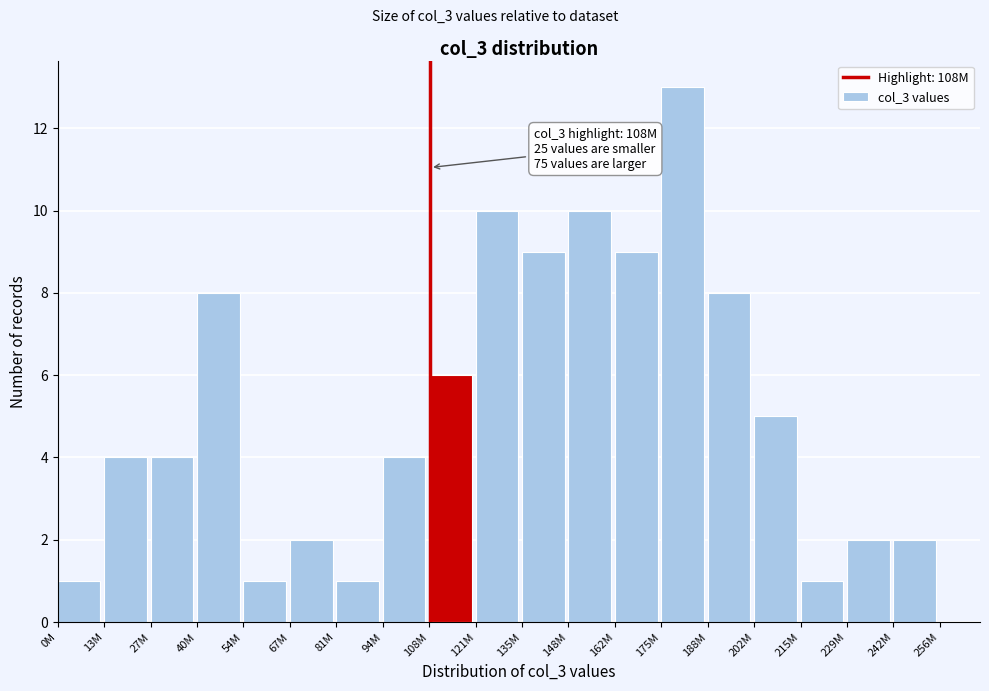

Reading left to right, what are all the values shown in this chart?

1	4	4	8	1	2	1	4	6	10	9	10	9	13	8	5	1	2	2